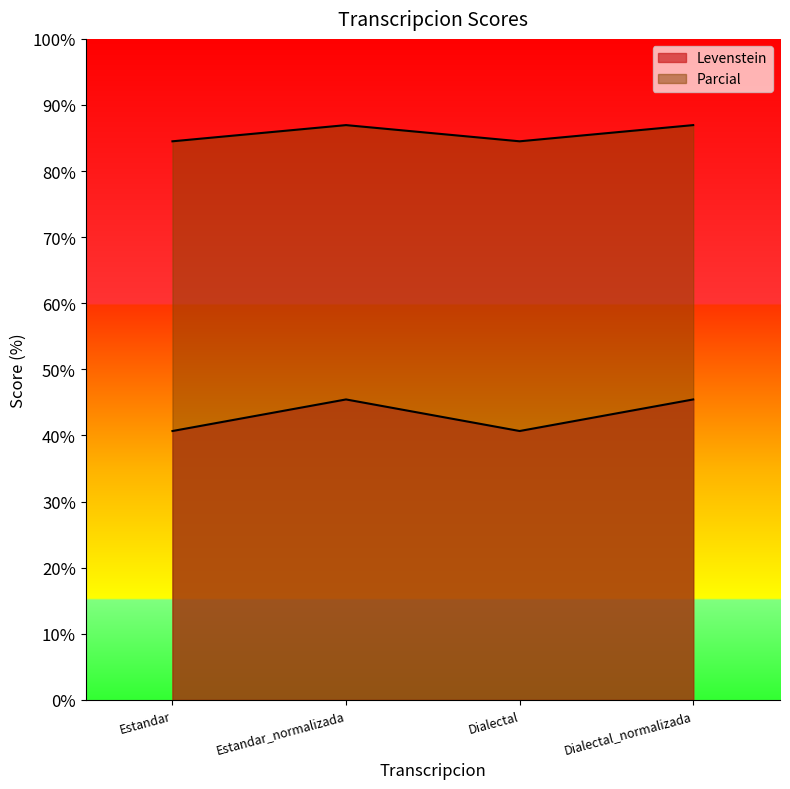

True or false: Parcial and Levenstein cross at least once.

False